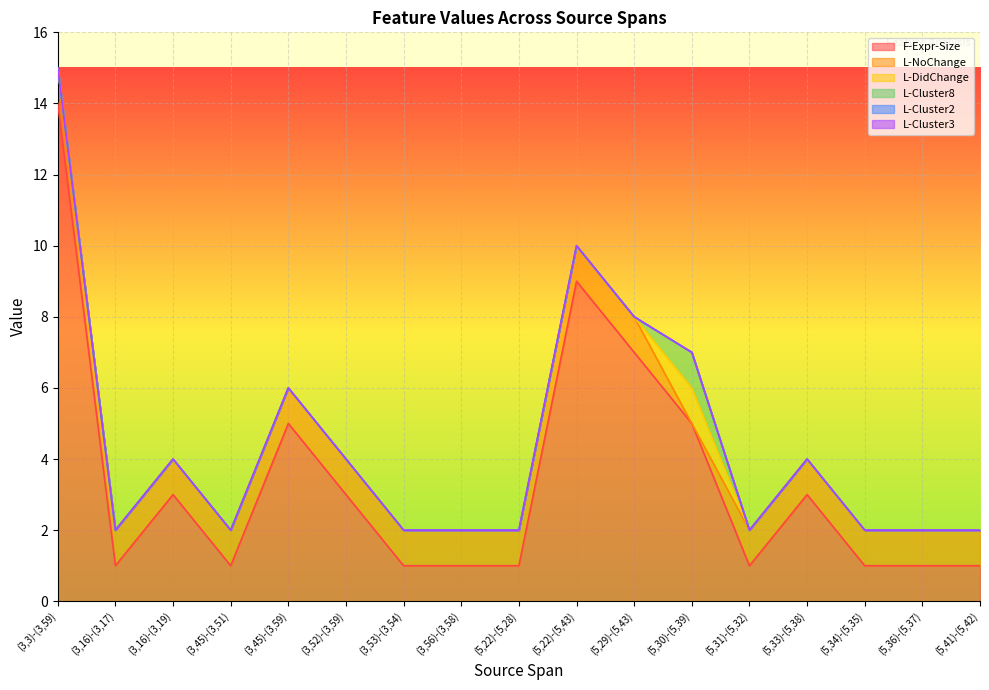

Rank the categories by F-Expr-Size value from highest to lowest.

(3,3)-(3,59), (5,22)-(5,43), (5,29)-(5,43), (3,45)-(3,59), (5,30)-(5,39), (3,16)-(3,19), (3,52)-(3,59), (5,33)-(5,38), (3,16)-(3,17), (3,45)-(3,51), (3,53)-(3,54), (3,56)-(3,58), (5,22)-(5,28), (5,31)-(5,32), (5,34)-(5,35), (5,36)-(5,37), (5,41)-(5,42)